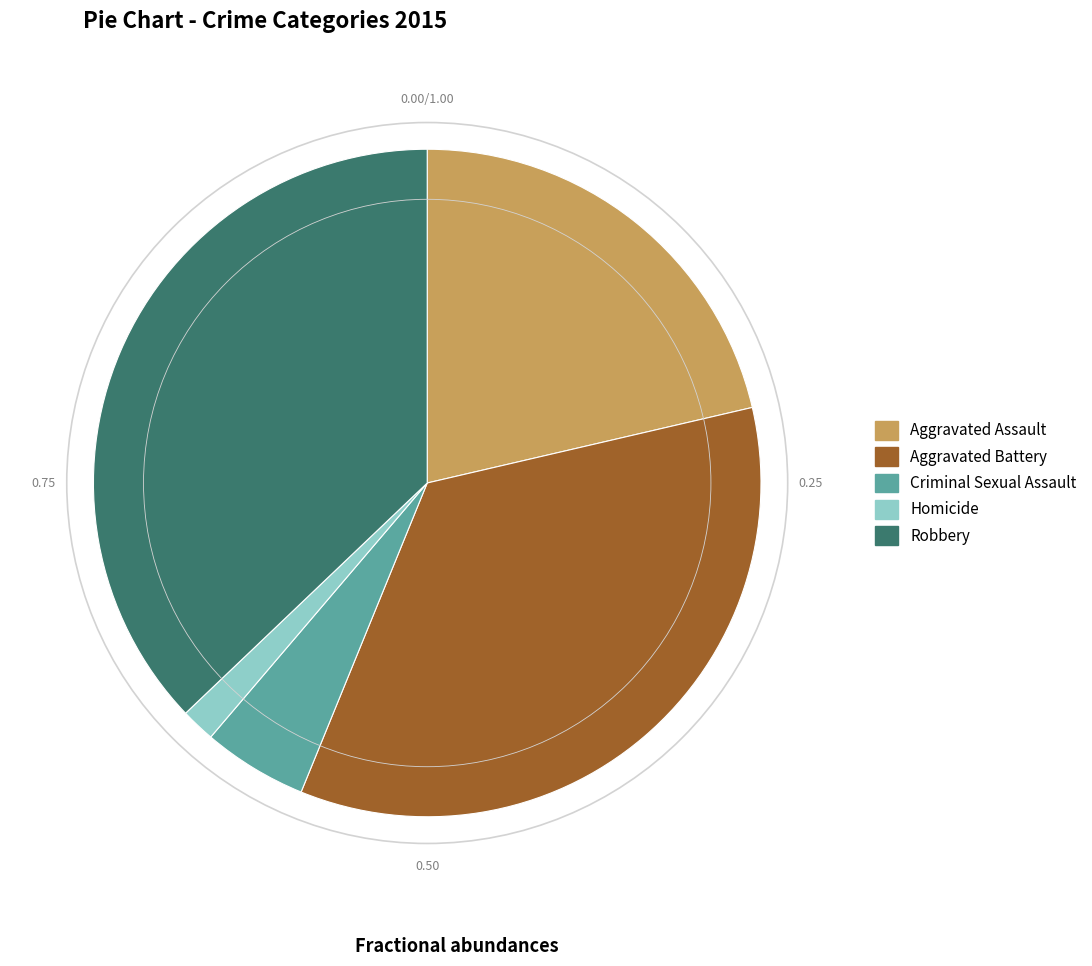

Does any single category account for the majority?

No